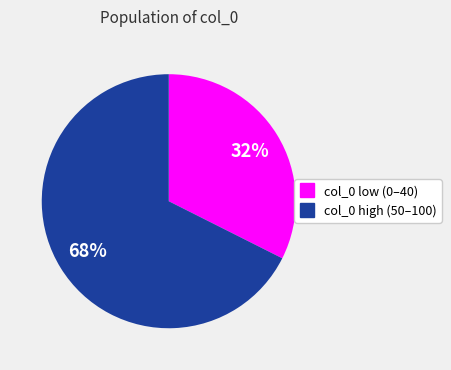

Is there any slice that represents more than half of the pie?

Yes